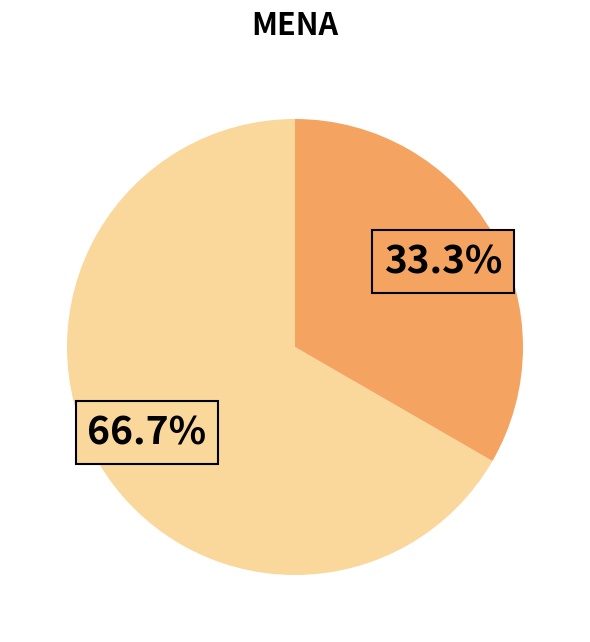

Is there a majority slice in this chart?

Yes